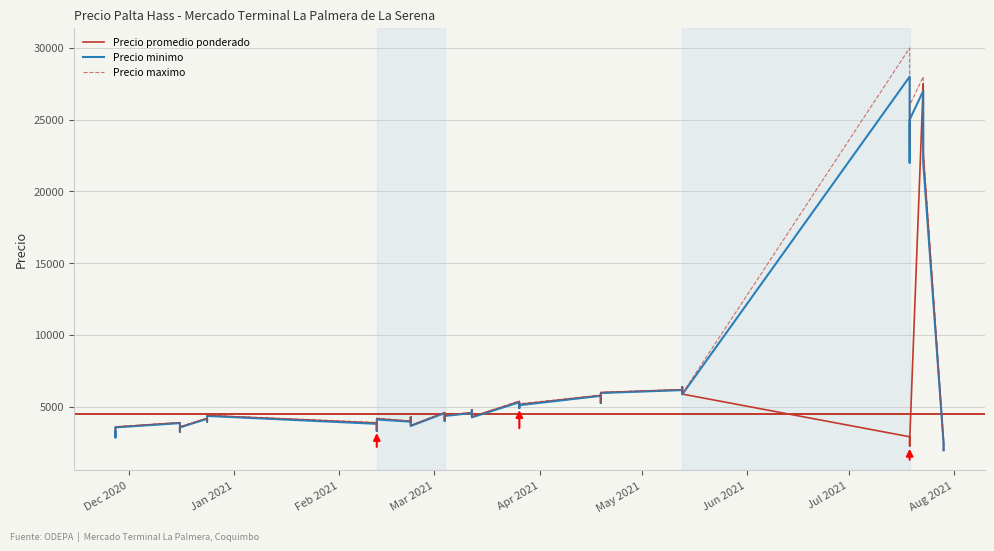

List the series in order of their peak value, lowest first.

Precio promedio ponderado, Precio minimo, Precio maximo